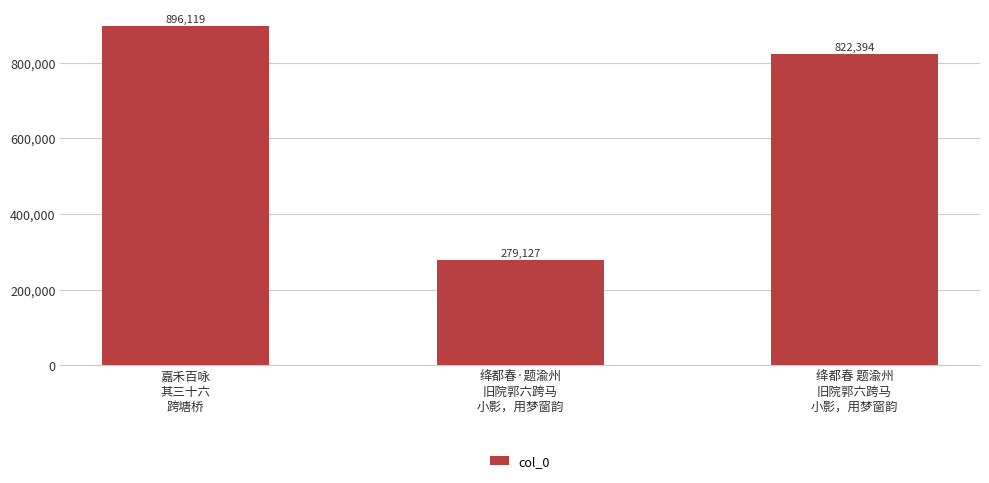

Are the bars horizontal?

No